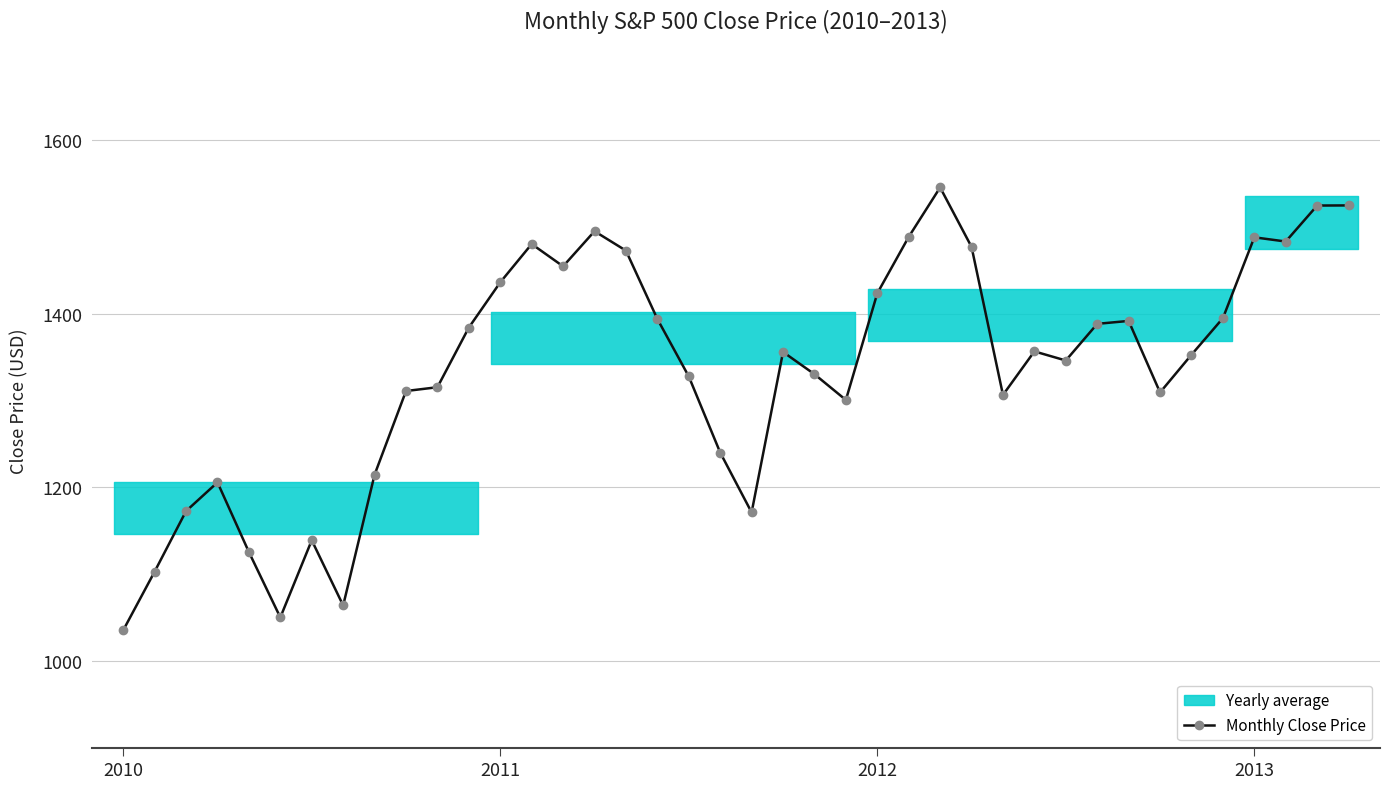

True or false: Monthly Close Price has more than 0 points higher than both neighbors.

True